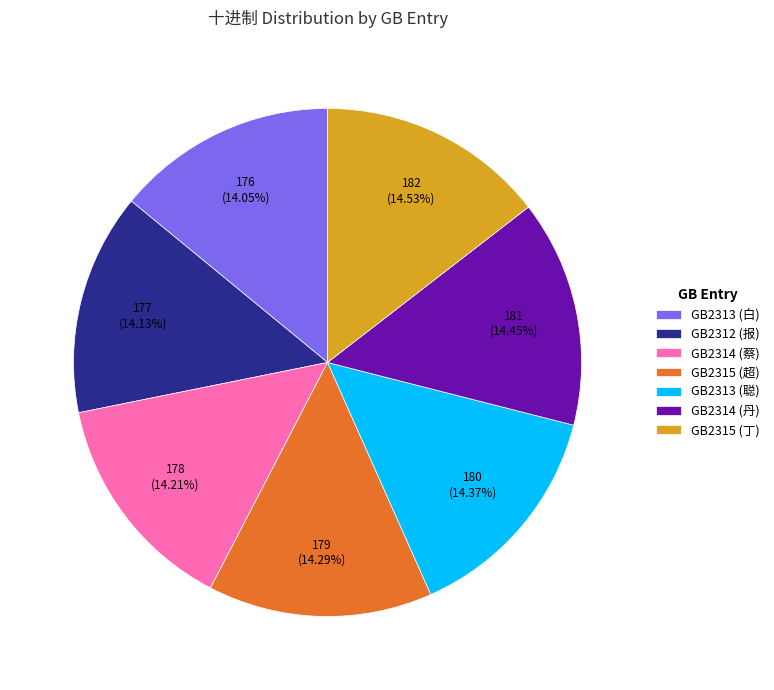

True or false: GB2314 (蔡) accounts for 2% of the total.

False